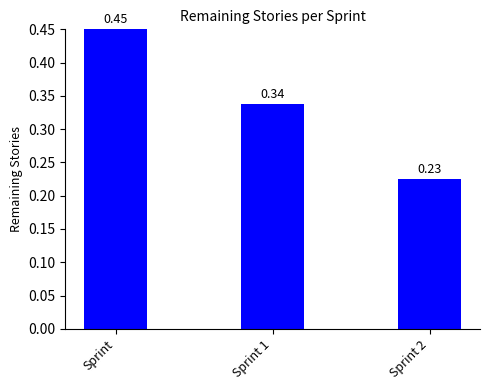

The chart shows a value of 0.1 at Sprint 2. True or false?

False